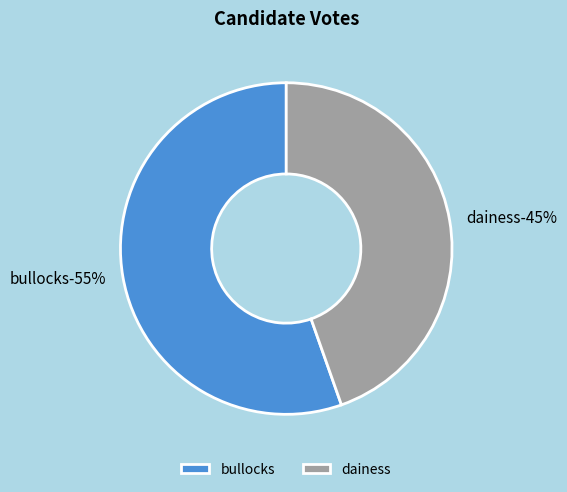

To the nearest percent, what portion does dainess represent?

45%